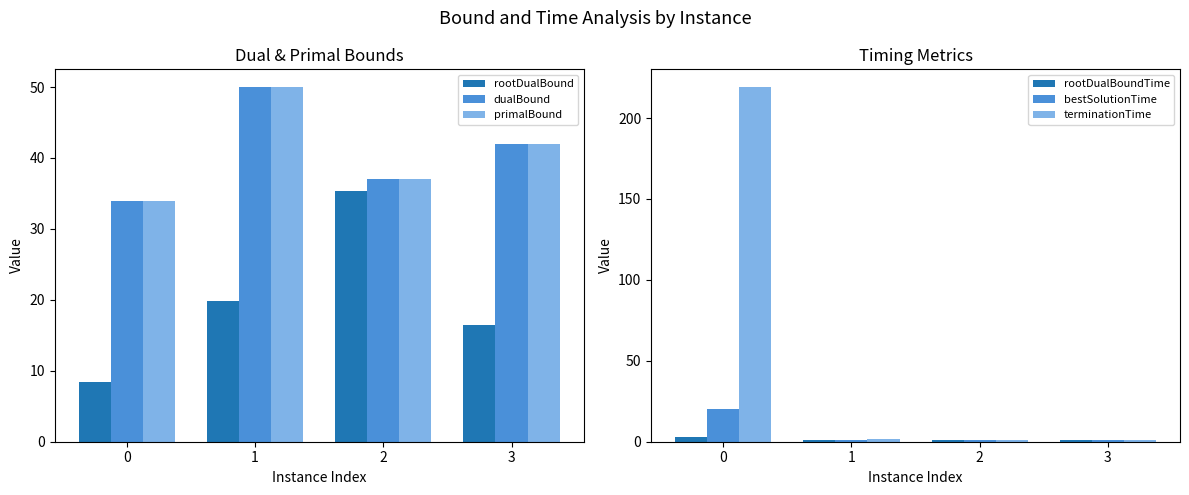

Is the value of rootDualBoundTime at 2 greater than the value of rootDualBound at 3?

No